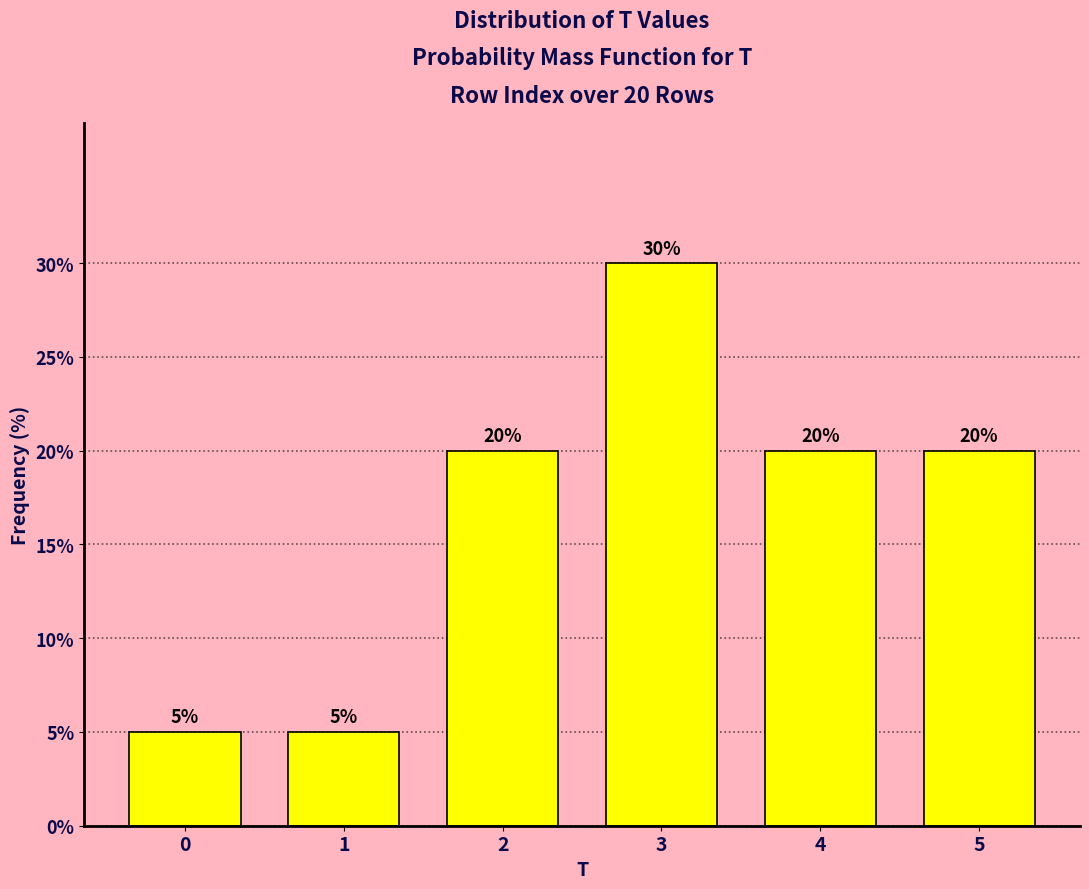

Reading right to left, extract all data points from this chart.

20	20	30	20	5	5